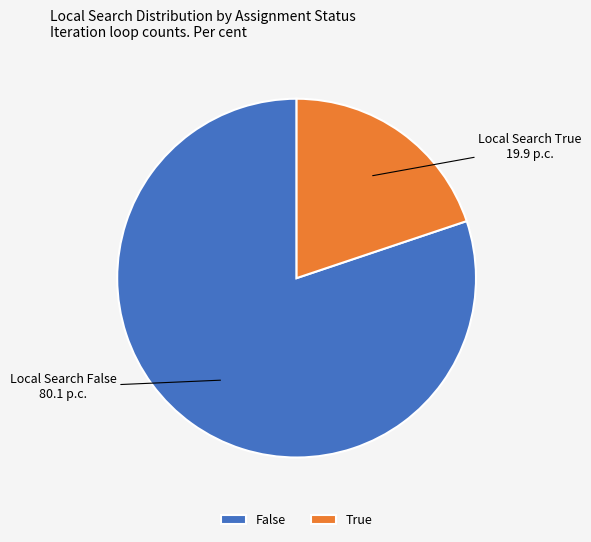

The True slice represents 57% of the pie. True or false?

False